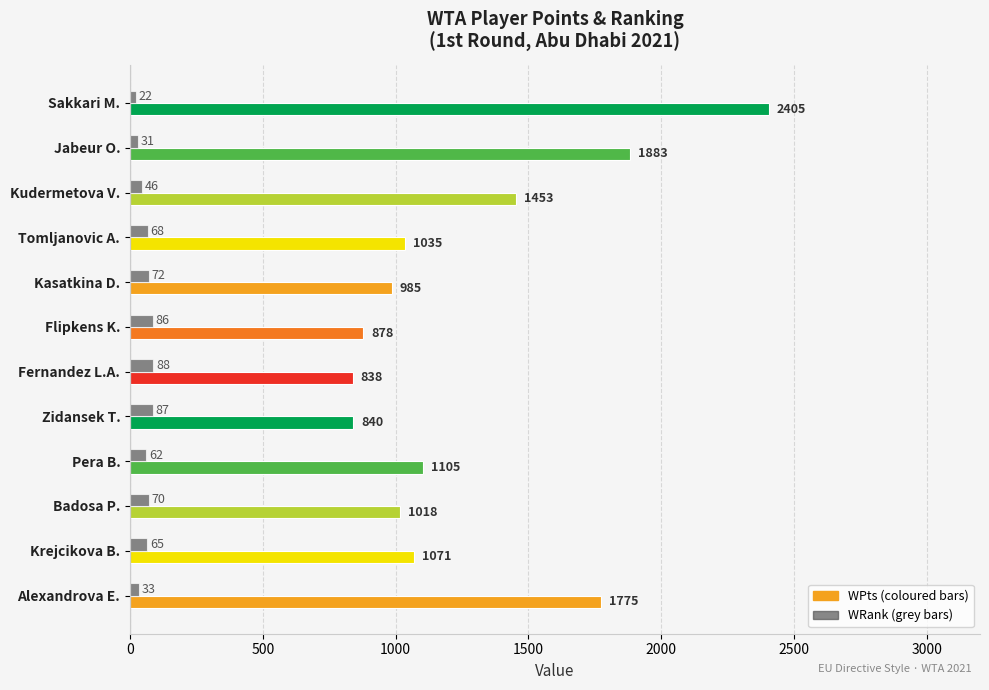

What is the total value across all series at Pera B.?

1167